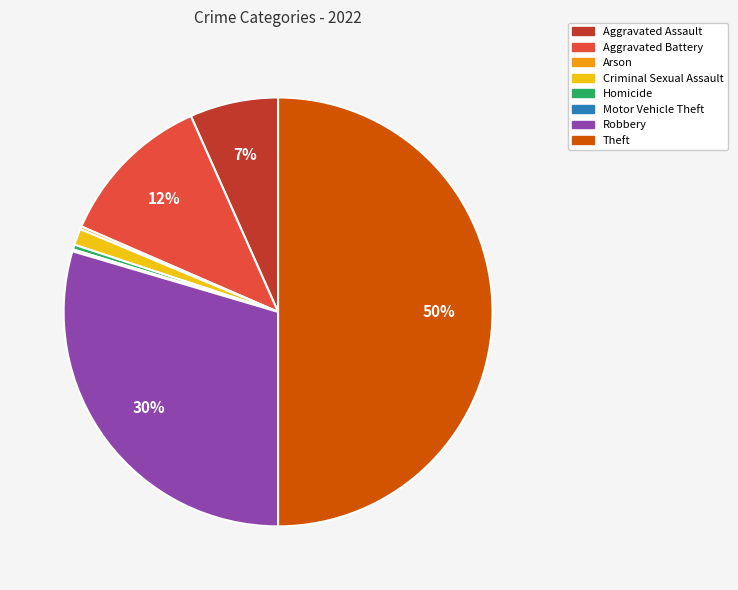

What percentage is the Aggravated Battery slice, to the nearest percent?

12%